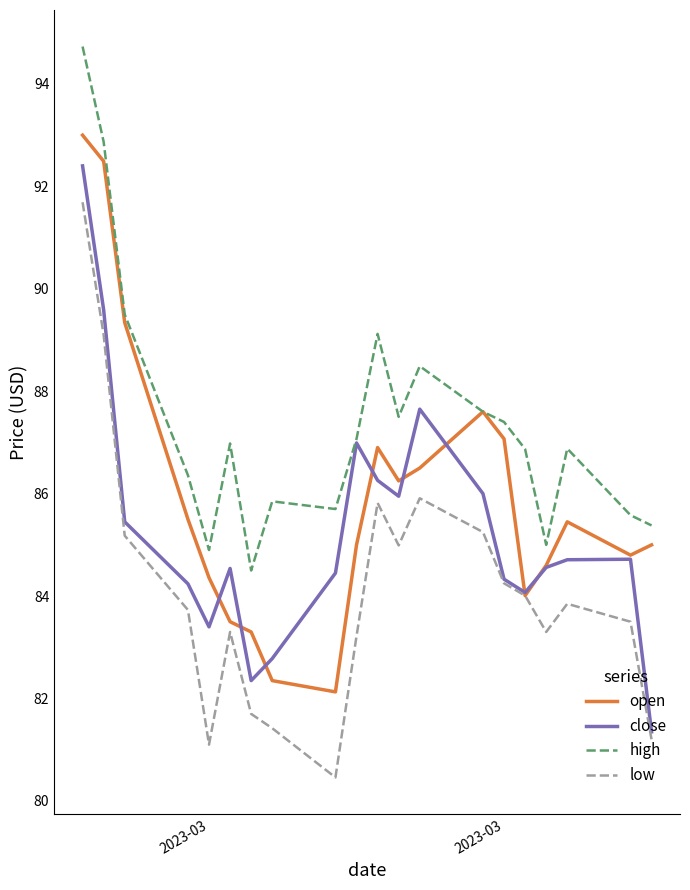

True or false: low and high cross at least once.

False